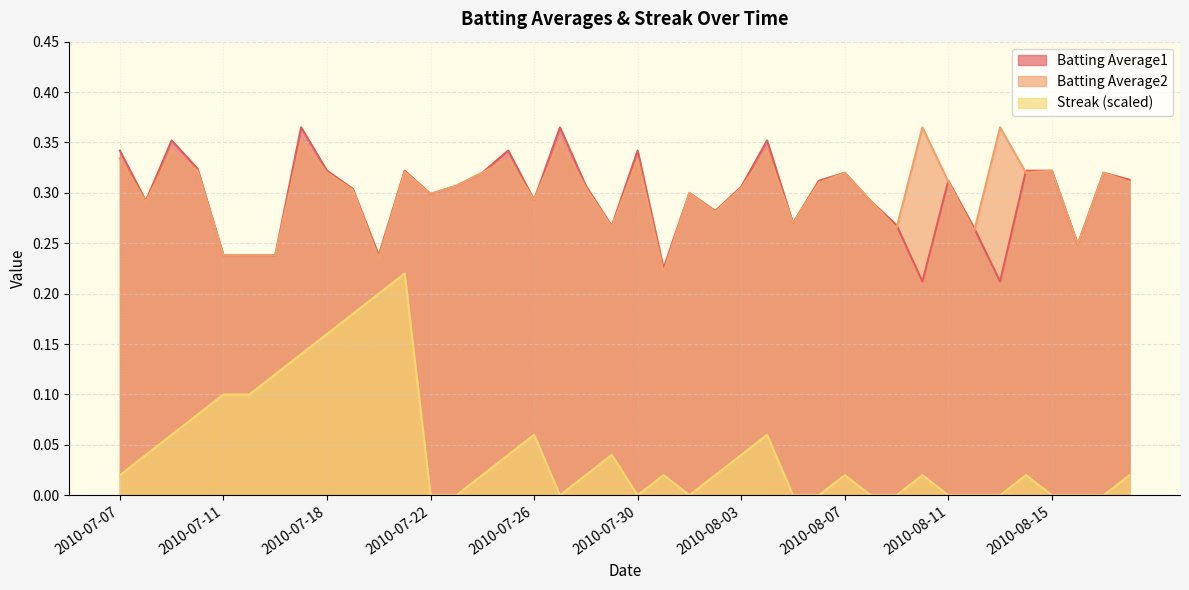

What is the label of the 2nd point from the left?

2010-07-08